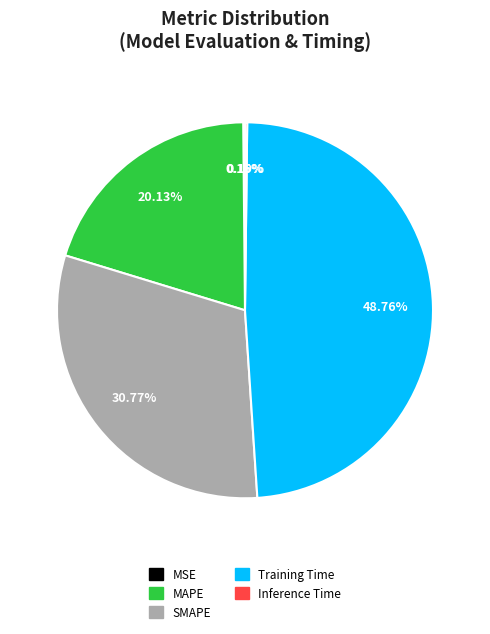

Does Training Time represent more than half of the total?

No